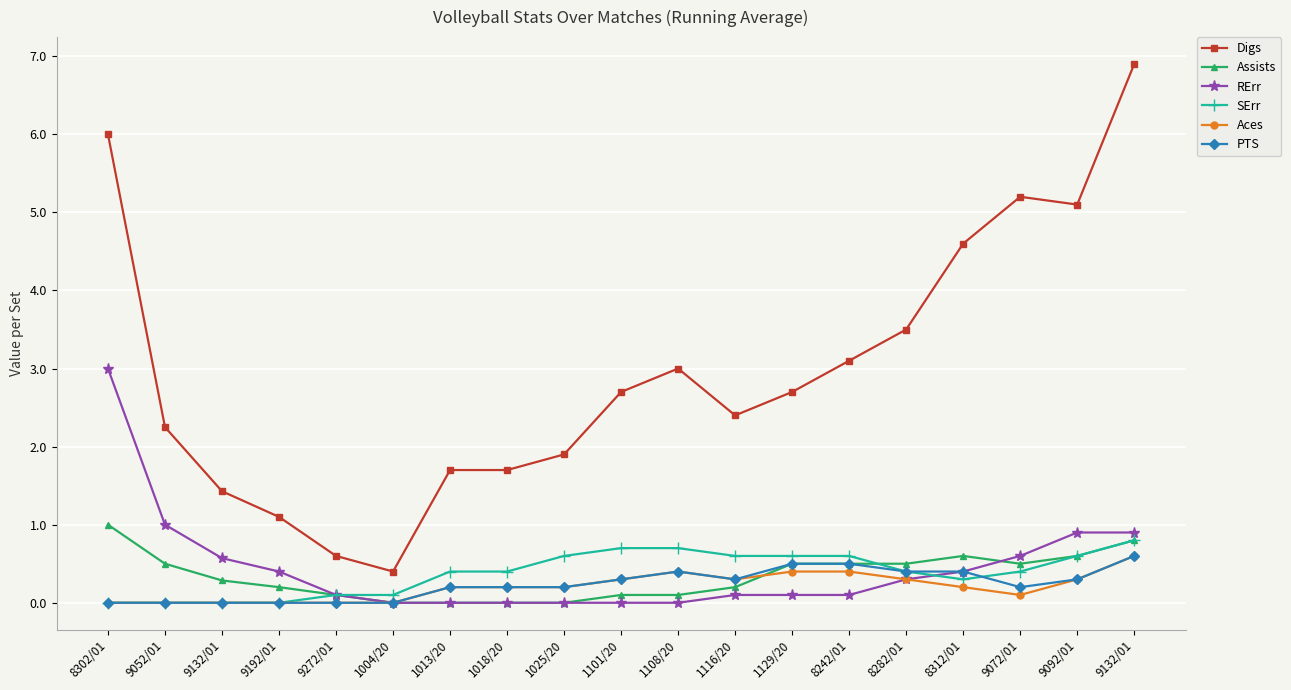

True or false: Assists and PTS intersect in this chart.

False